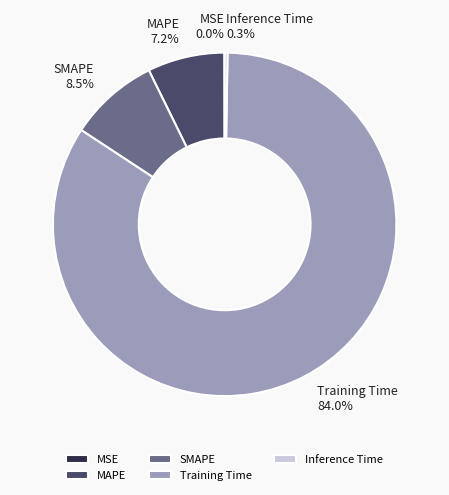

How much of the chart is everything except Training Time?

16.0%